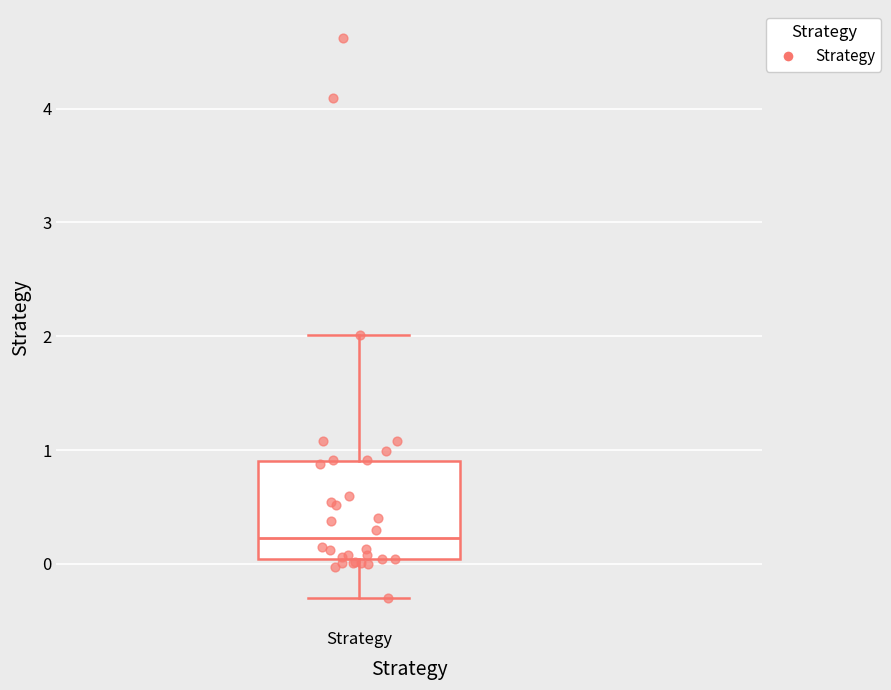

Read this box plot against the y-axis: the position of the median line, the range covered by the box, and the ends of both whiskers. The values are not printed on the chart, so give them approximately, as read against the axis.

median 0.2, box 0.0 to 0.9, whiskers -0.3 to 2.0